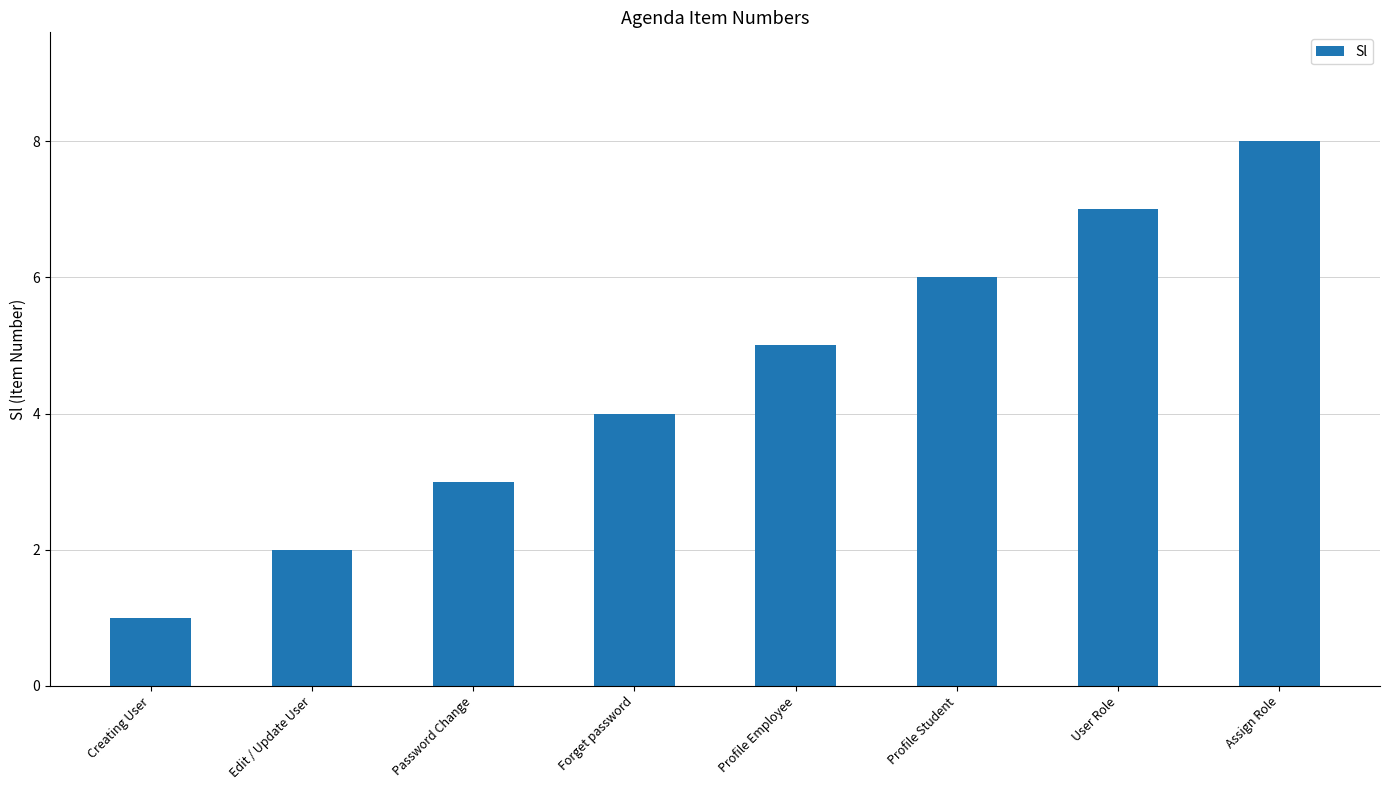

How many series are shown in this chart?

1